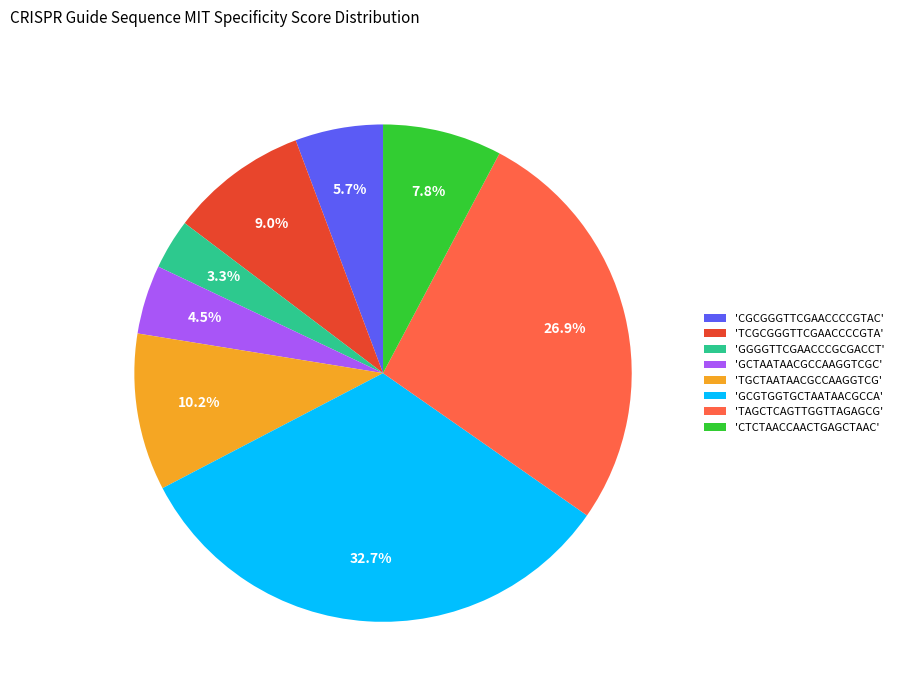

Combined, what portion of the pie is 'CGCGGGTTCGAACCCCGTAC' and 'TGCTAATAACGCCAAGGTCG'?

15.9%